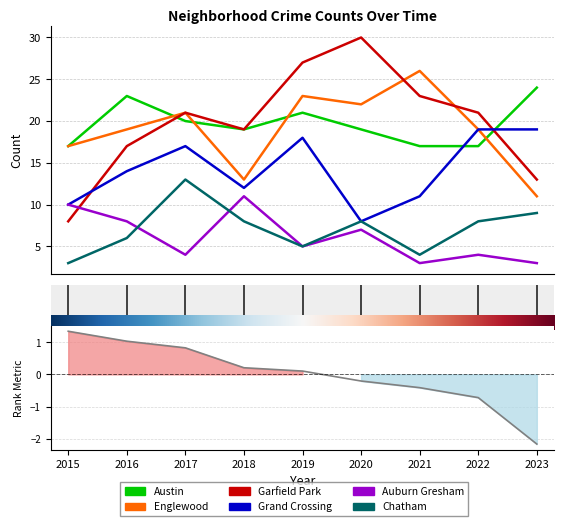

What is the average value of the Chatham series?

7